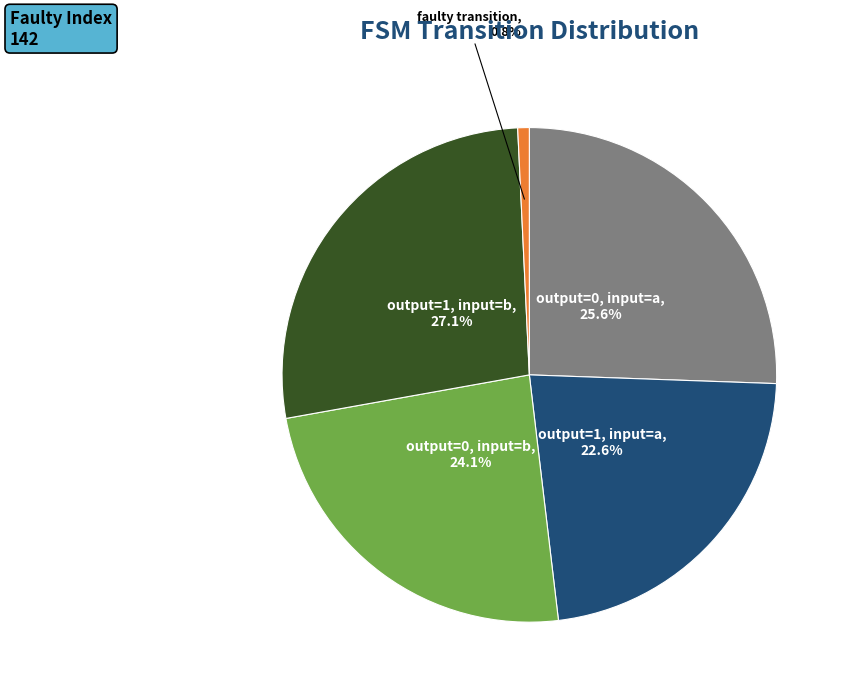

To the nearest percent, what portion does output=0, input=b represent?

24%